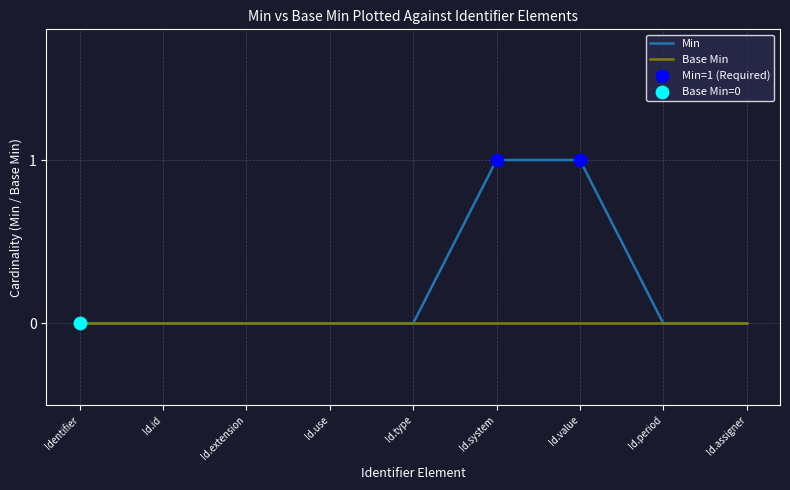

Which series has the widest spread of values?

Min